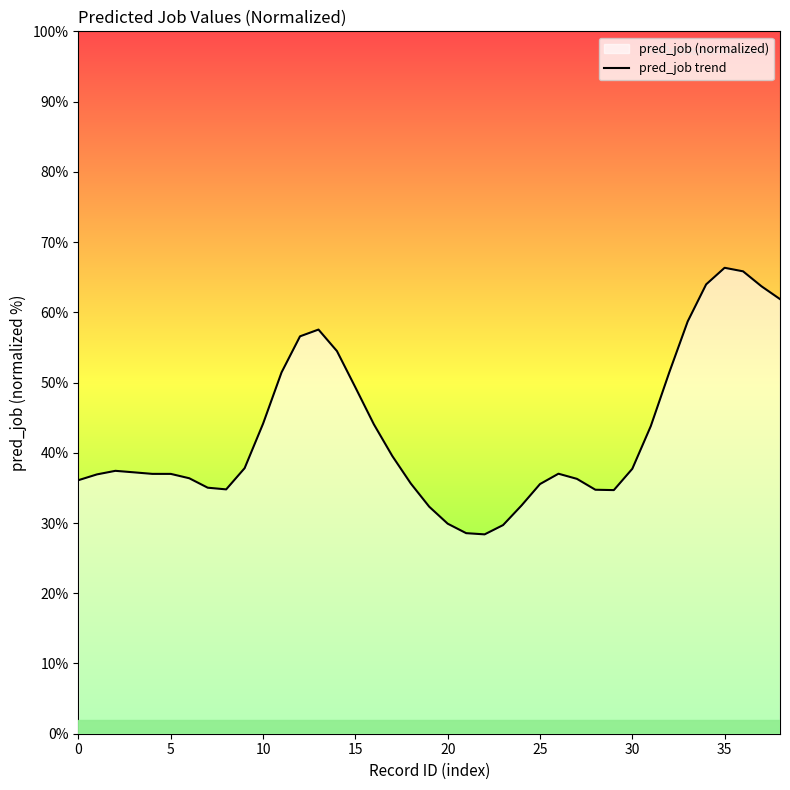

True or false: the data shows 17.9 at 30.

False